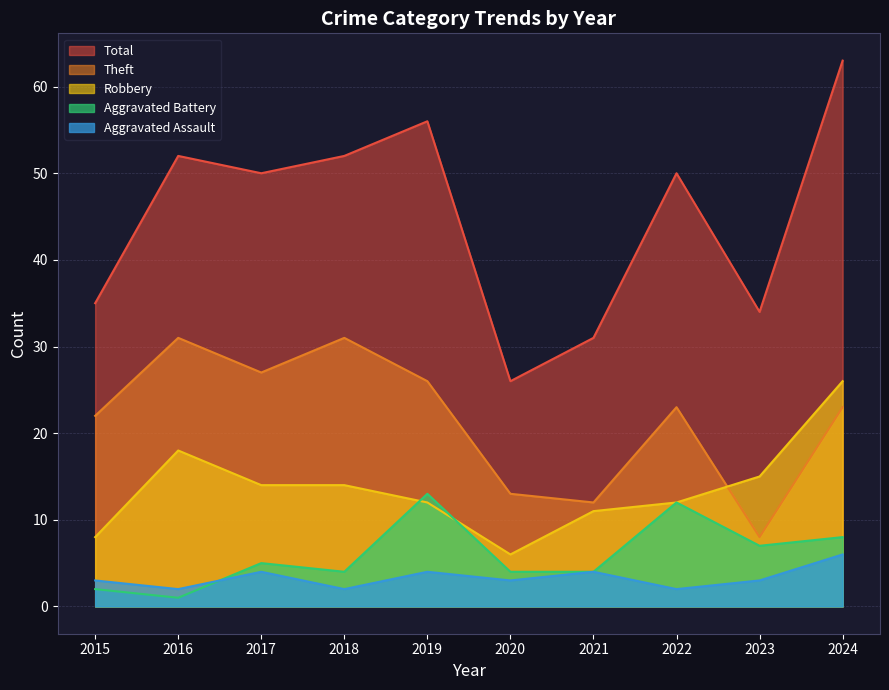

True or false: Robbery and Total cross at least once.

False